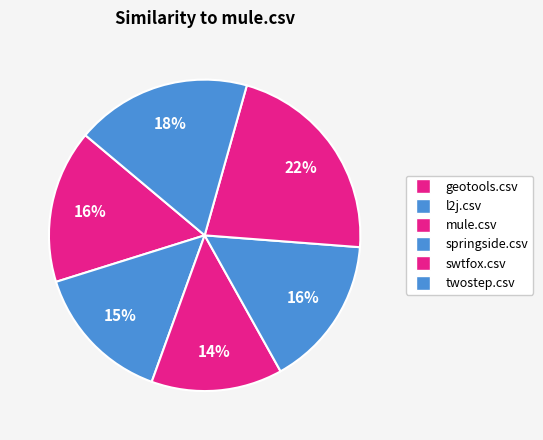

Does mule.csv represent more than half of the total?

No